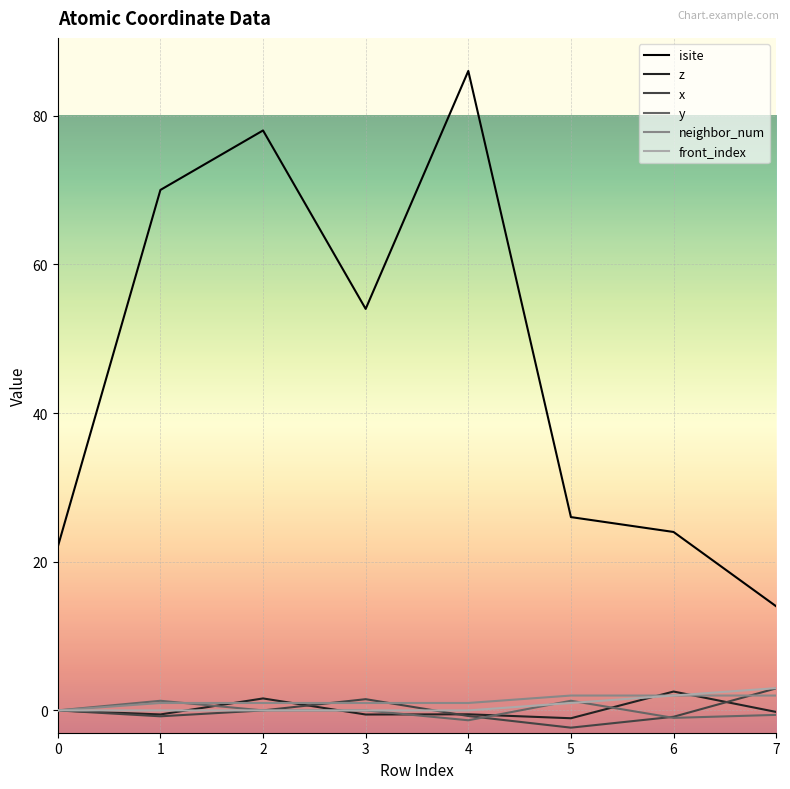

What is the total value across all series at 5?

26.9